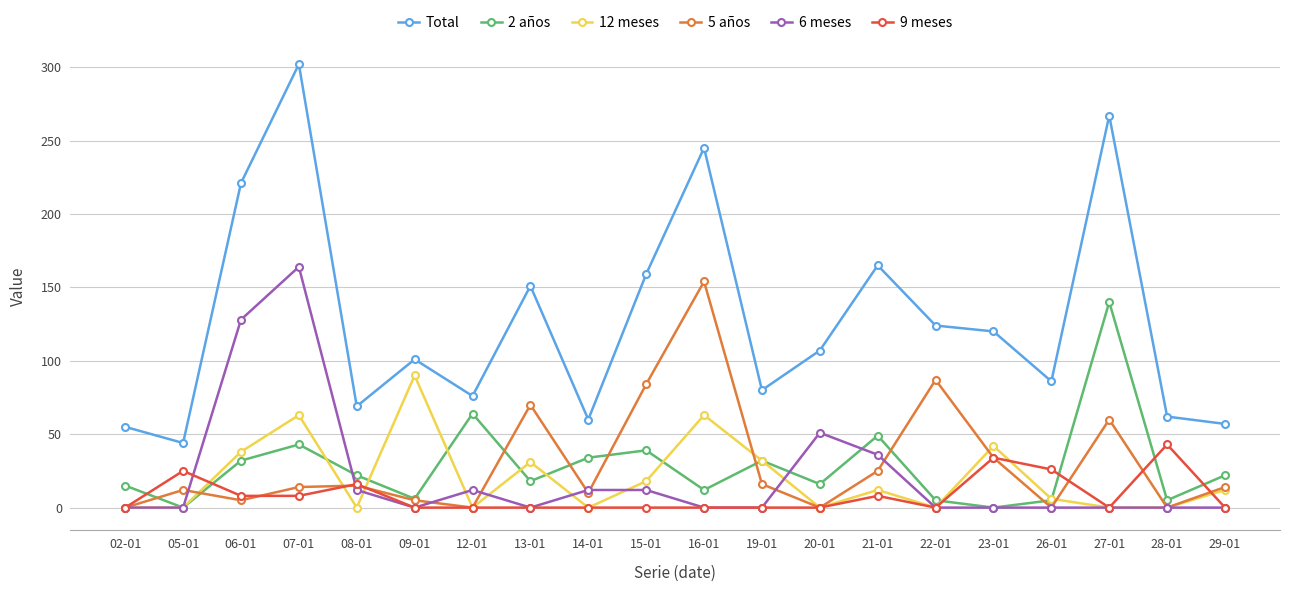

Does the chart display data point markers on the line(s)?

Yes